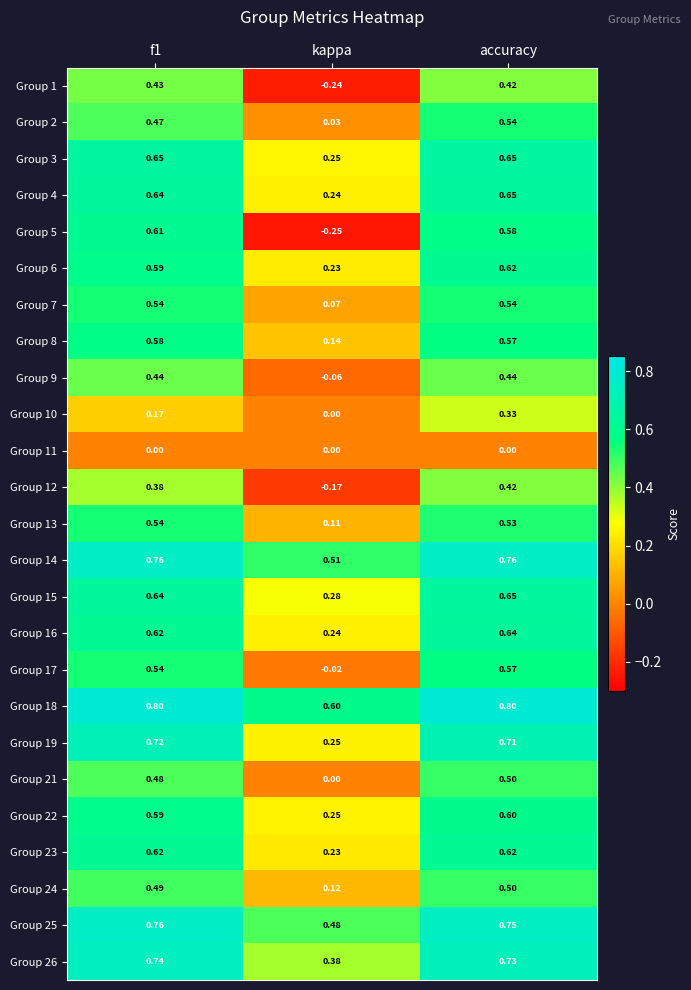

Which label corresponds to the smallest value in the chart?

kappa